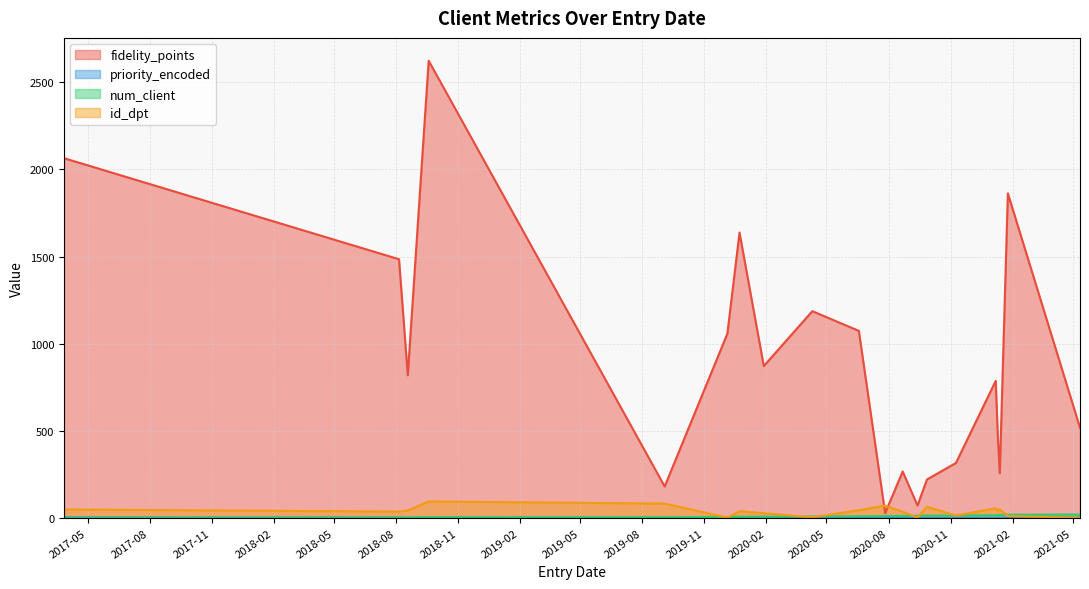

True or false: priority_encoded has a value of 3 at 2018-08-06.

True